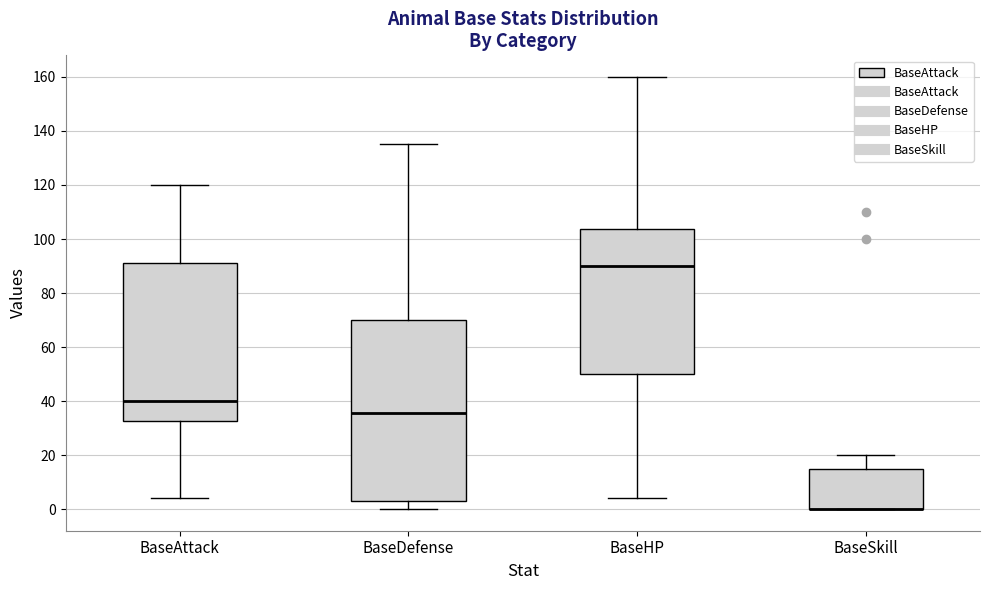

Reading left to right, transcribe this box plot: for each box, give where its median line is, the range the box spans, and where its two whiskers end, as read against the y-axis. The values are not printed on the chart, so give them approximately, as read against the axis.

BaseAttack: median 40, box 32 to 92, whiskers 4 to 120
BaseDefense: median 36, box 2 to 70, whiskers 0 to 136
BaseHP: median 90, box 50 to 104, whiskers 4 to 160
BaseSkill: median 0 (drawn on the box's lower edge), box 0 to 16, whiskers 0 to 20